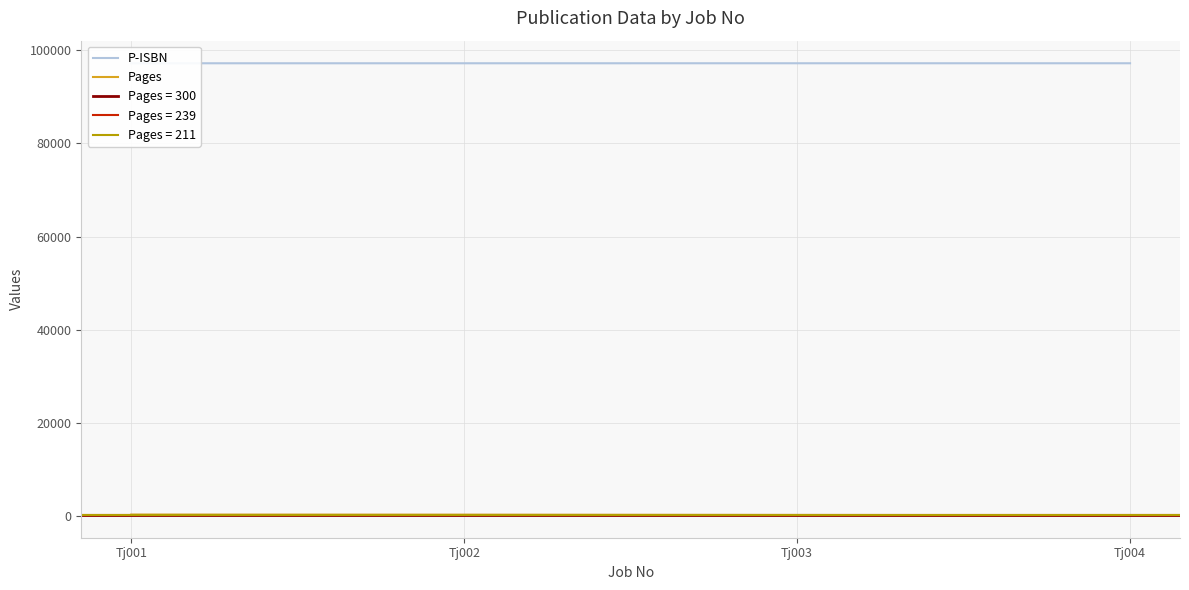

What value does the Pages series have at Tj004, to the nearest 50?

200